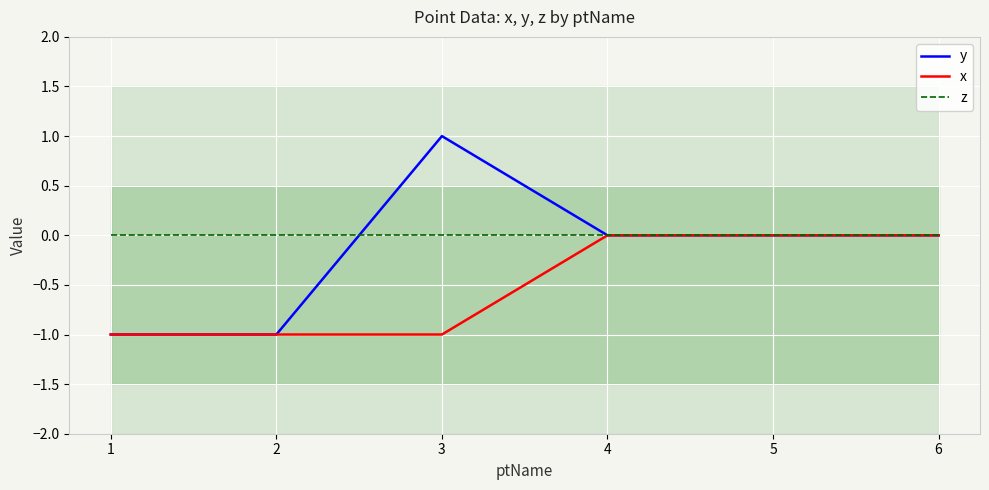

What is the greatest value displayed?

1